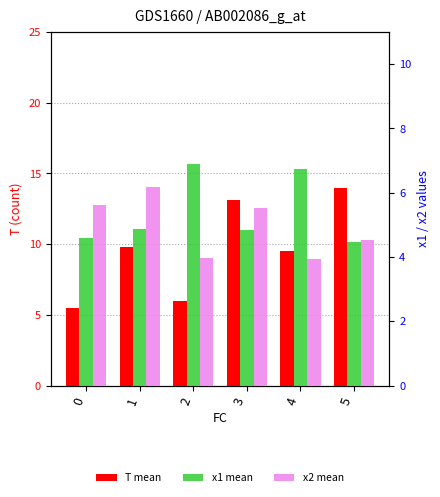

The value of x2 mean at 1 is 8.2. True or false?

False